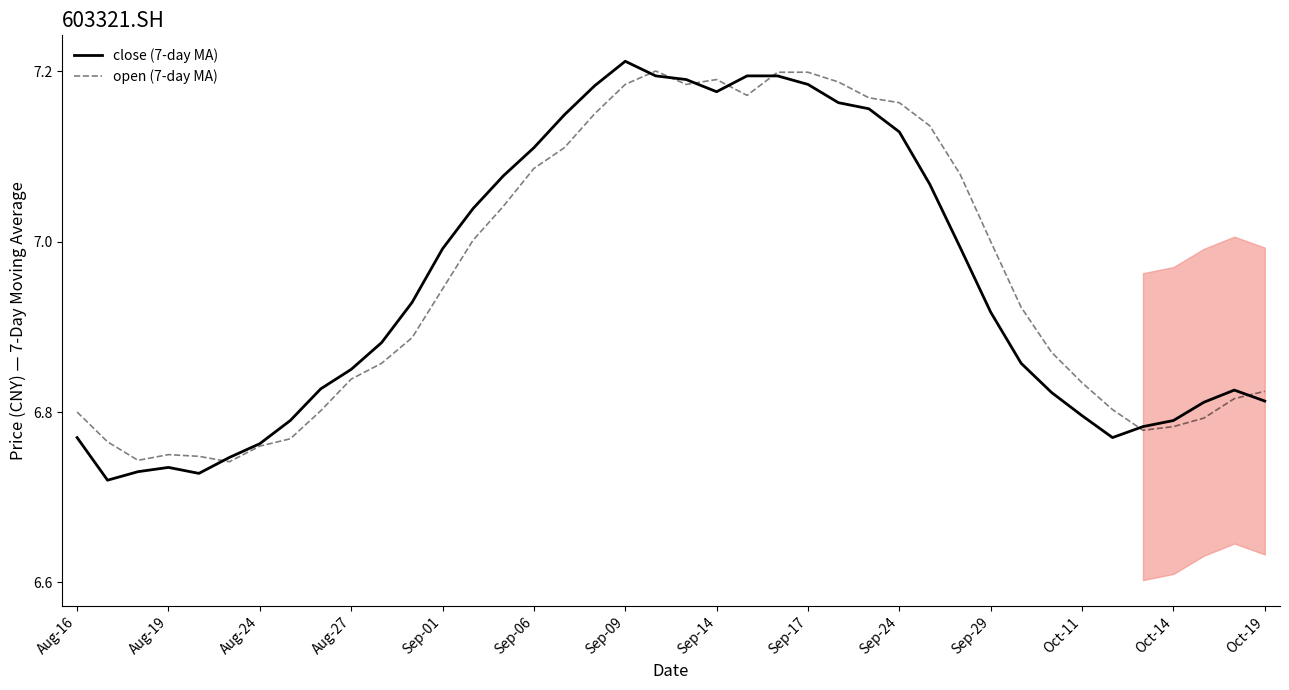

What is the maximum value shown in the chart?

7.2